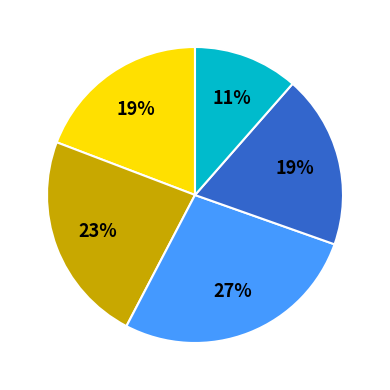

Is there any slice that represents more than half of the pie?

No